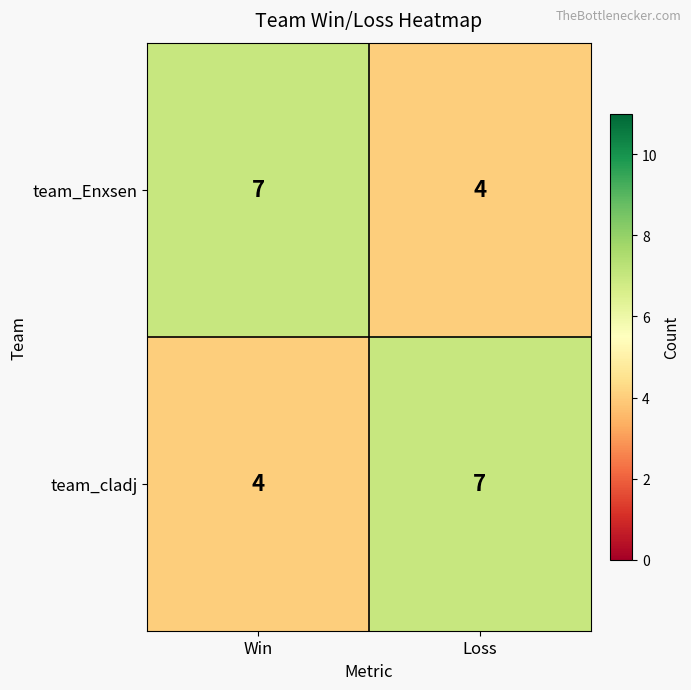

What is the average value of the team_Enxsen series?

6